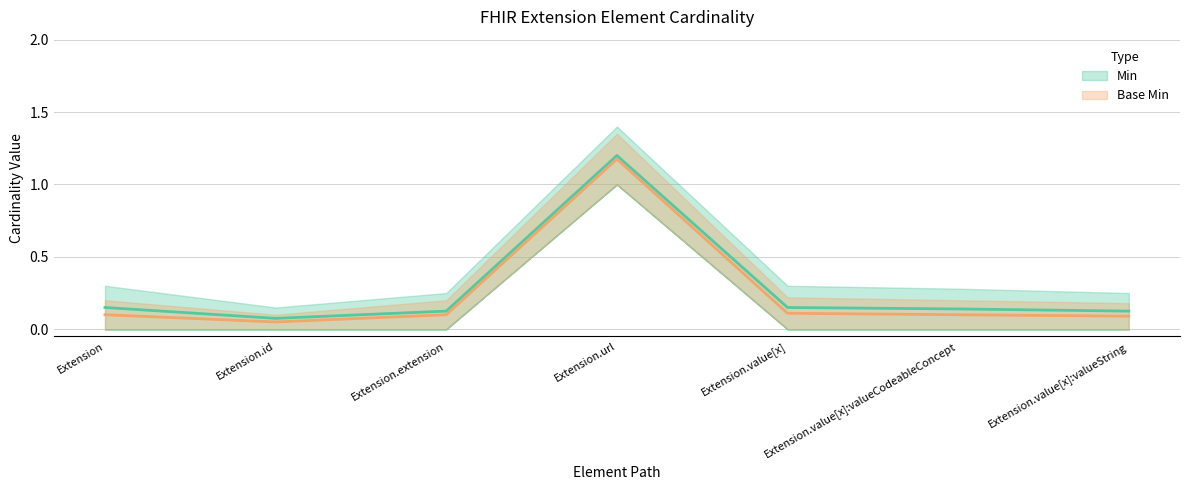

What are all the series names shown in the legend?

Min, Base Min